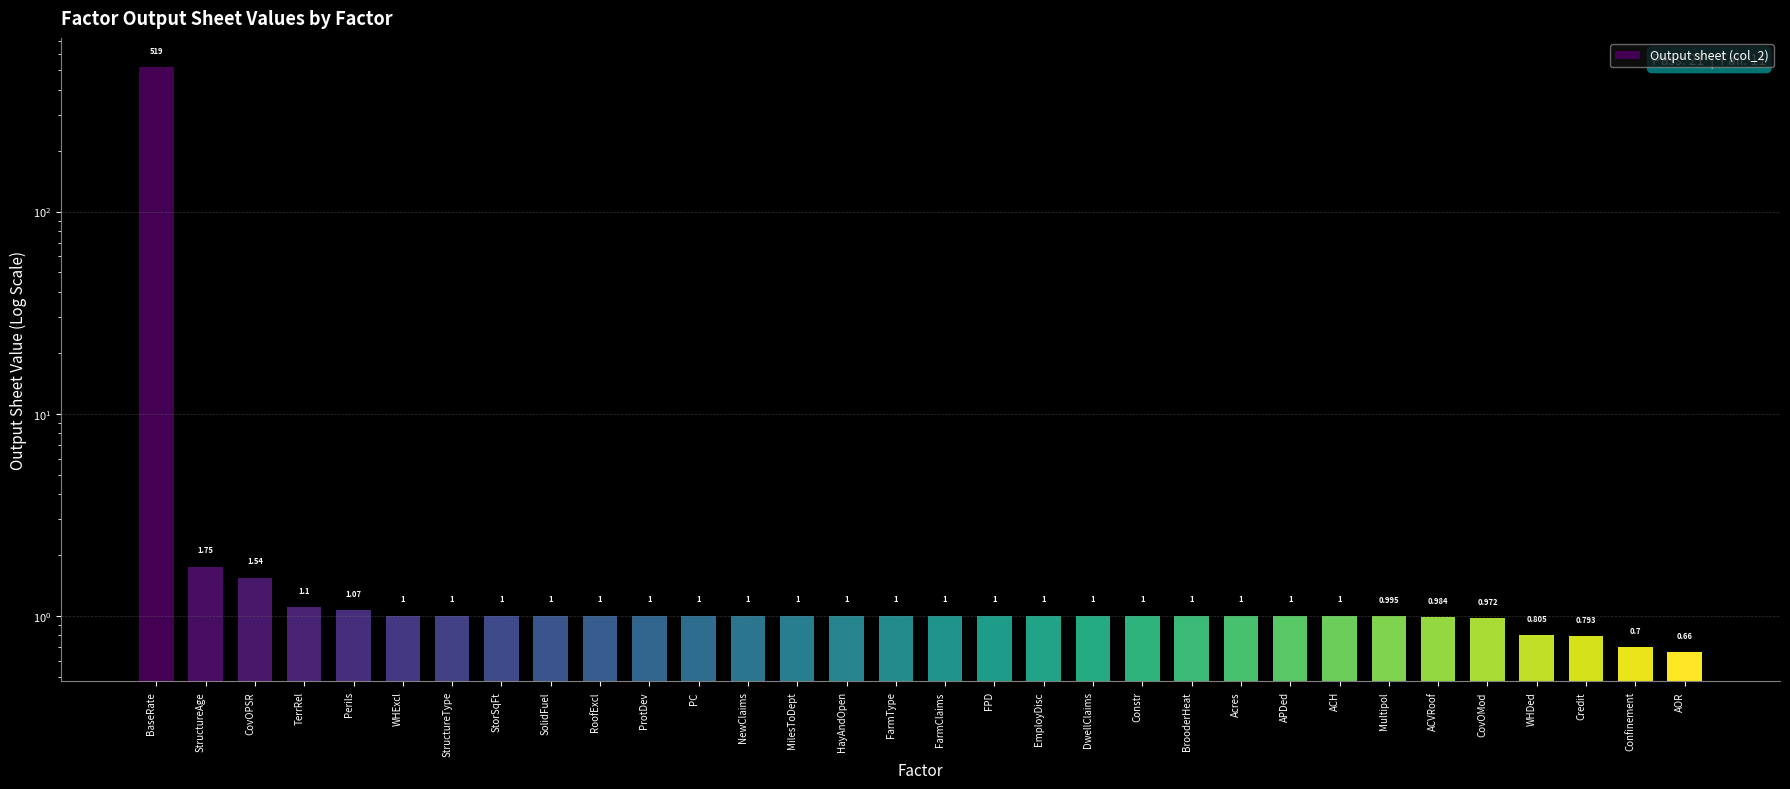

What is the approximate value at NewClaims?

1.0